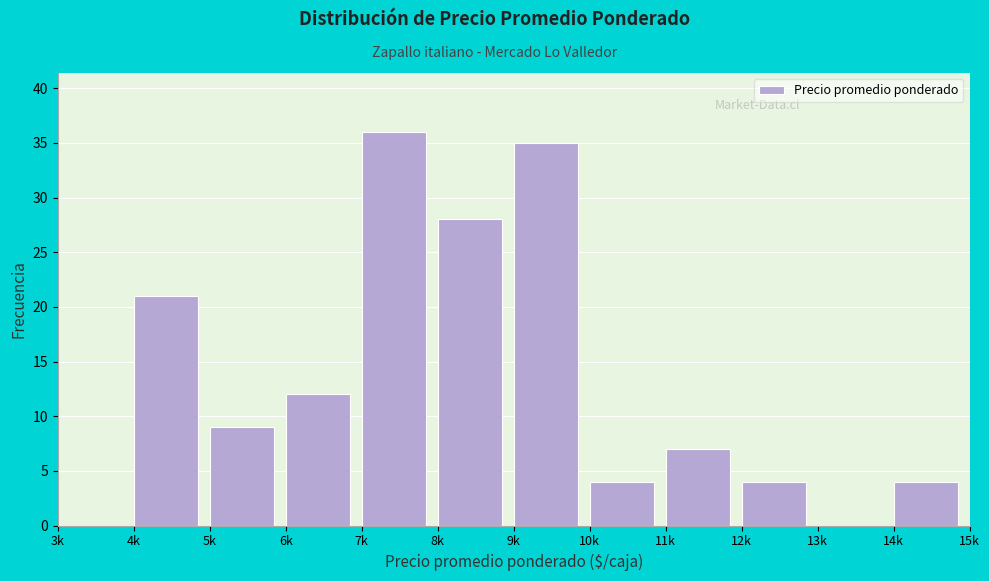

Reading left to right, list all the values displayed in this chart.

3k=0	4k=21	5k=9	6k=12	7k=36	8k=28	9k=35	10k=4	11k=7	12k=4	13k=0	14k=4